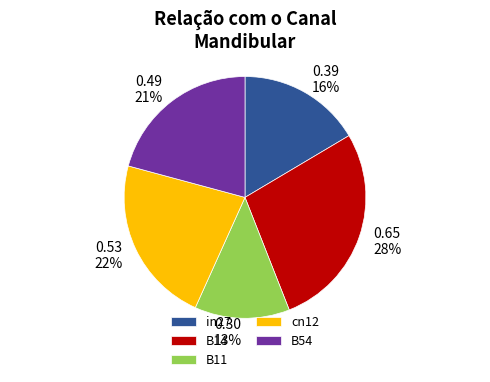

To the nearest percent, what is the difference between the largest and smallest slice percentages?

15%